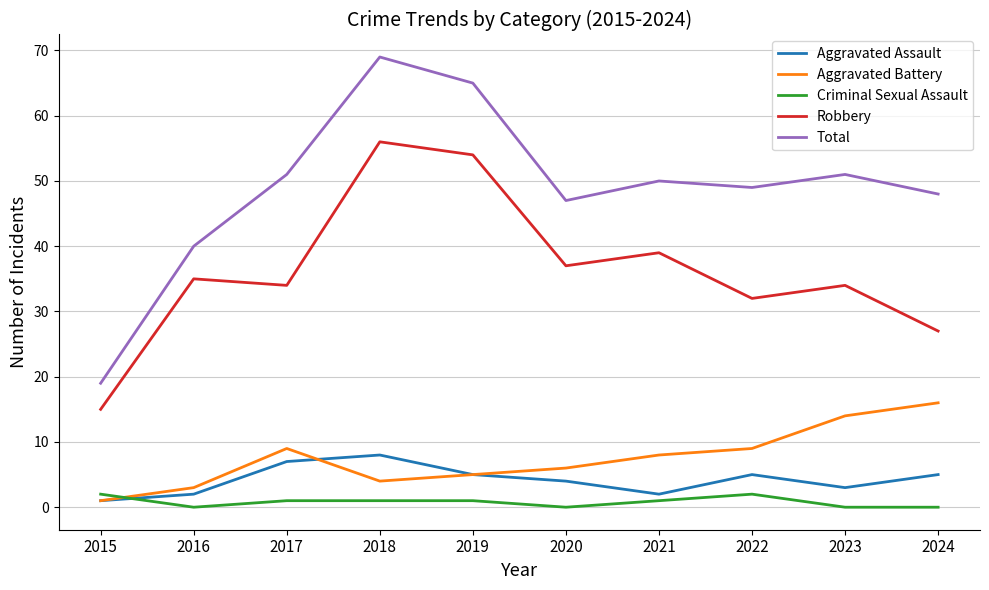

What is the sum of the Aggravated Battery values at 2017 and 2018?

13